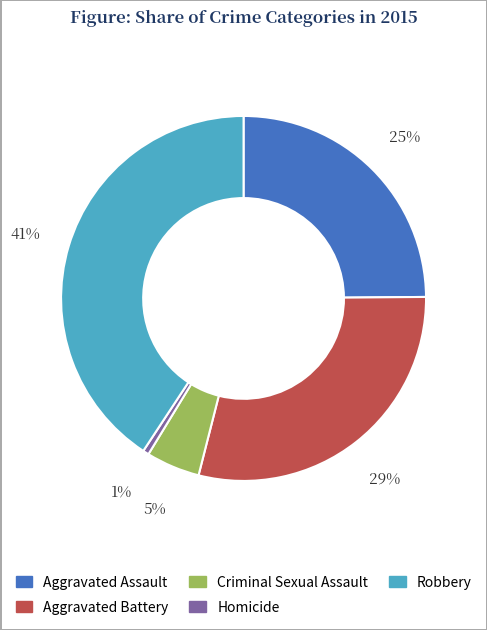

Is there any slice that represents more than half of the pie?

No